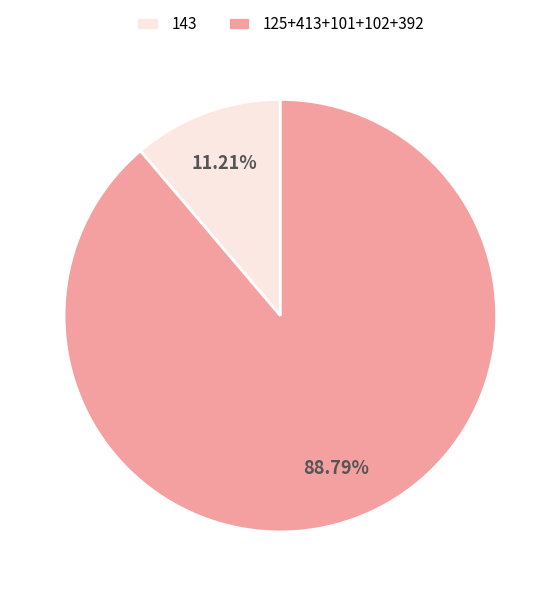

Between 125+413+101+102+392 and 143, which is larger?

125+413+101+102+392